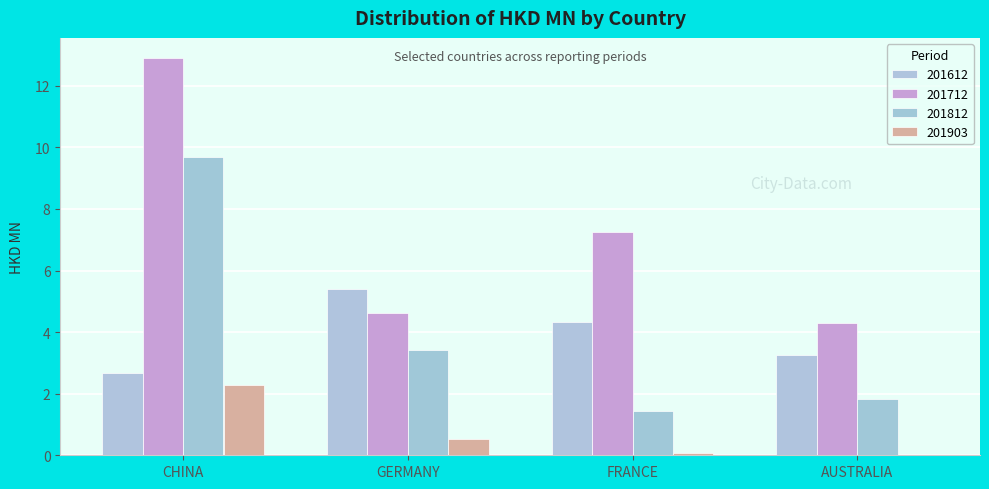

Read the 201903 value at GERMANY.

0.5